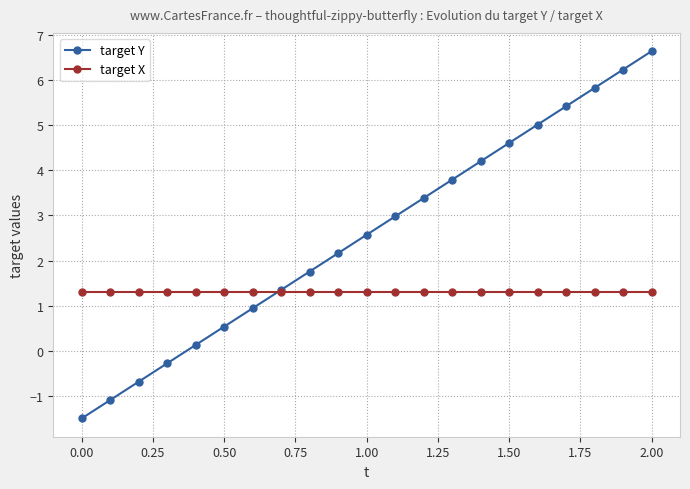

How many series are shown in this chart?

2